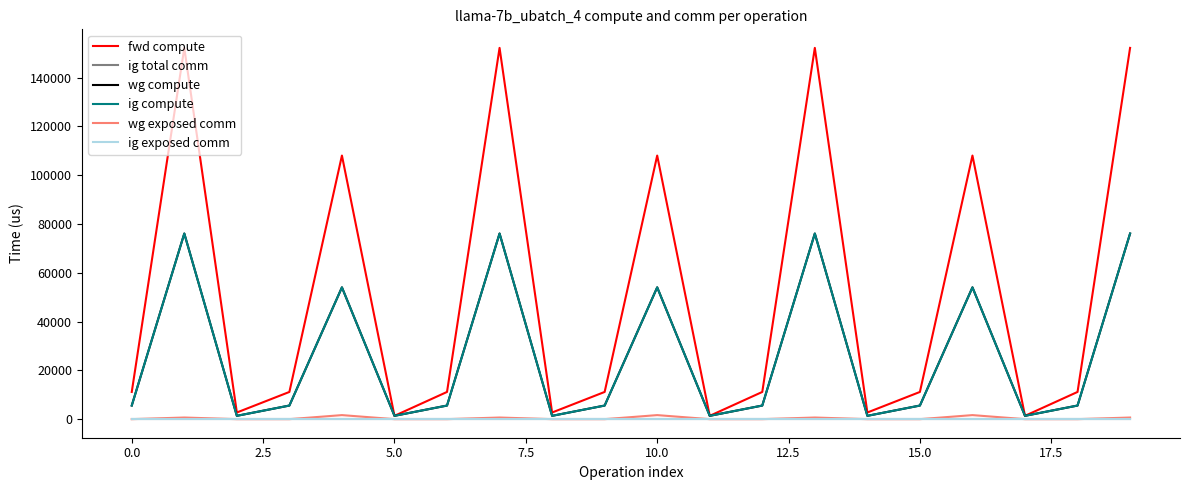

Reading left to right, transcribe all the data shown in this chart.

fwd compute: 11159.2	152227.7	2726.6	11159.2	108083.1	1363.3	11159.2	152227.7	2726.6	11159.2	108083.1	1363.3	11159.2	152227.7	2726.6	11159.2	108083.1	1363.3	11159.2	152227.7
ig total comm: 0.0	0.0	0.0	0.0	0.0	0.0	0.0	0.0	0.0	0.0	0.0	0.0	0.0	0.0	0.0	0.0	0.0	0.0	0.0	0.0
wg compute: 5579.6	76113.9	1363.3	5579.6	54041.6	1363.3	5579.6	76113.9	1363.3	5579.6	54041.6	1363.3	5579.6	76113.9	1363.3	5579.6	54041.6	1363.3	5579.6	76113.9
ig compute: 5579.6	76113.9	1363.3	5579.6	54041.6	1363.3	5579.6	76113.9	1363.3	5579.6	54041.6	1363.3	5579.6	76113.9	1363.3	5579.6	54041.6	1363.3	5579.6	76113.9
wg exposed comm: 0.0	669.7	0.0	0.0	1659.5	0.0	0.0	669.7	0.0	0.0	1659.5	0.0	0.0	669.7	0.0	0.0	1659.5	0.0	0.0	669.7
ig exposed comm: 0.0	0.0	0.0	0.0	0.0	0.0	0.0	0.0	0.0	0.0	0.0	0.0	0.0	0.0	0.0	0.0	0.0	0.0	0.0	0.0